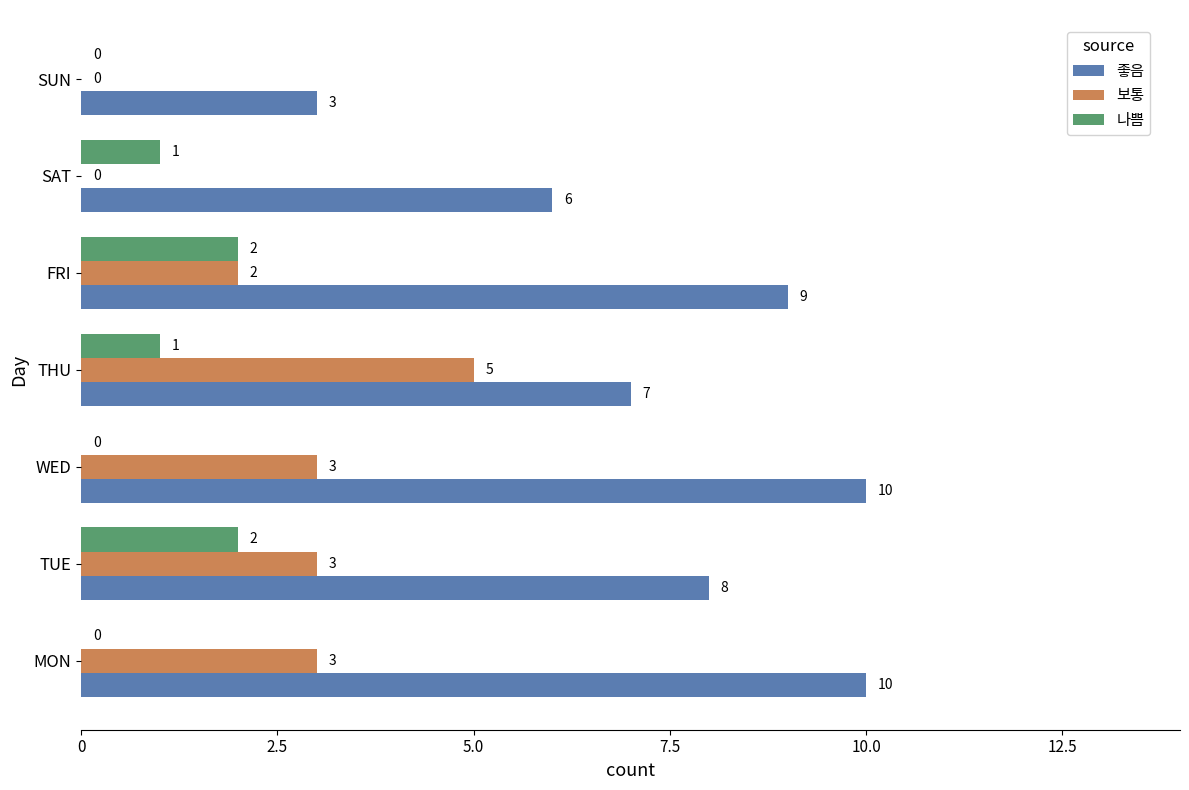

What is the average value of the 좋음 series?

8